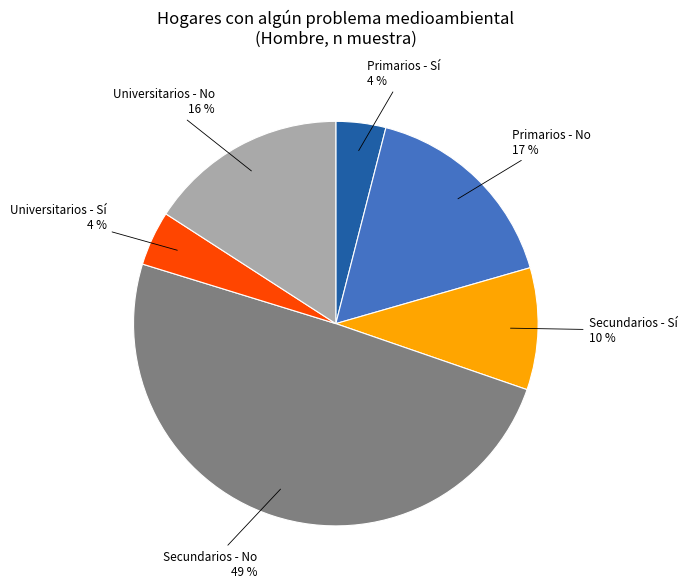

Does any single category account for the majority?

No